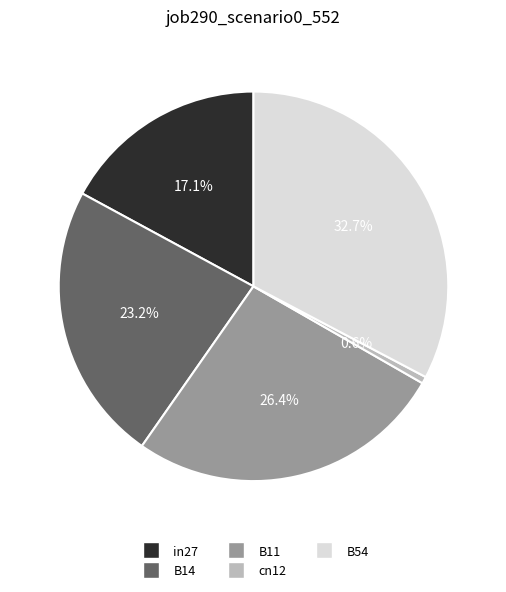

Does cn12 account for over 50% of the chart?

No